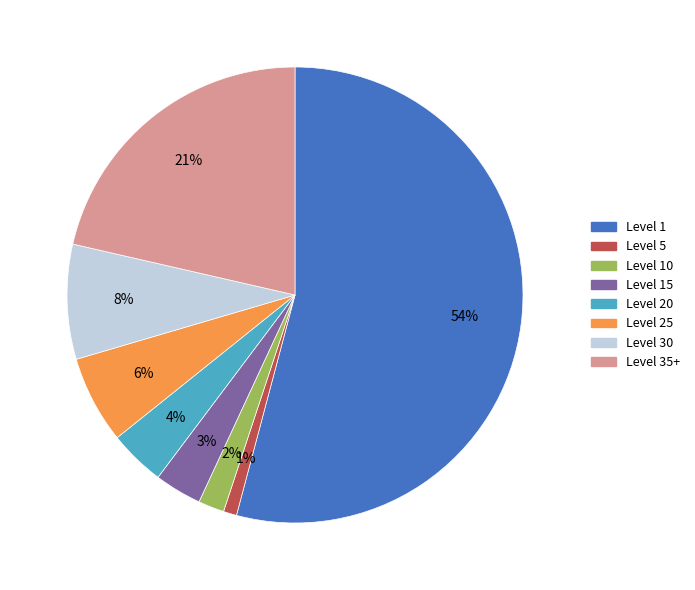

Is there a majority slice in this chart?

Yes